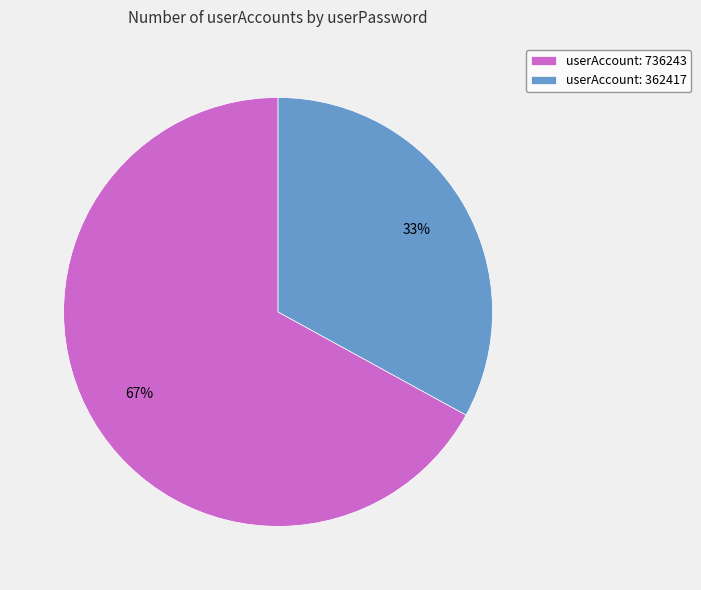

To the nearest percent, what is the difference between the largest and smallest slice percentages?

34%